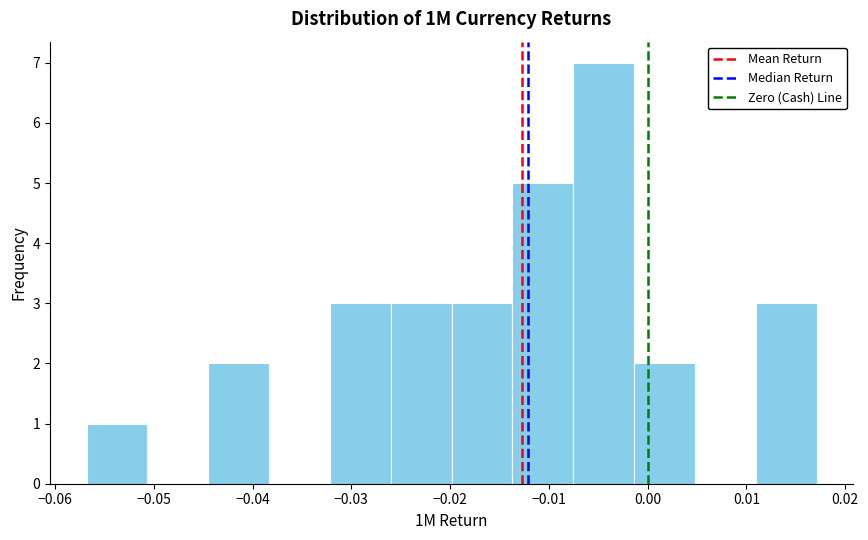

What is the height of the bar covering -0.026 to -0.020 on the x-axis? Neither the bar edges nor the heights are printed on the chart, so give them approximately, as read against the axes.

3